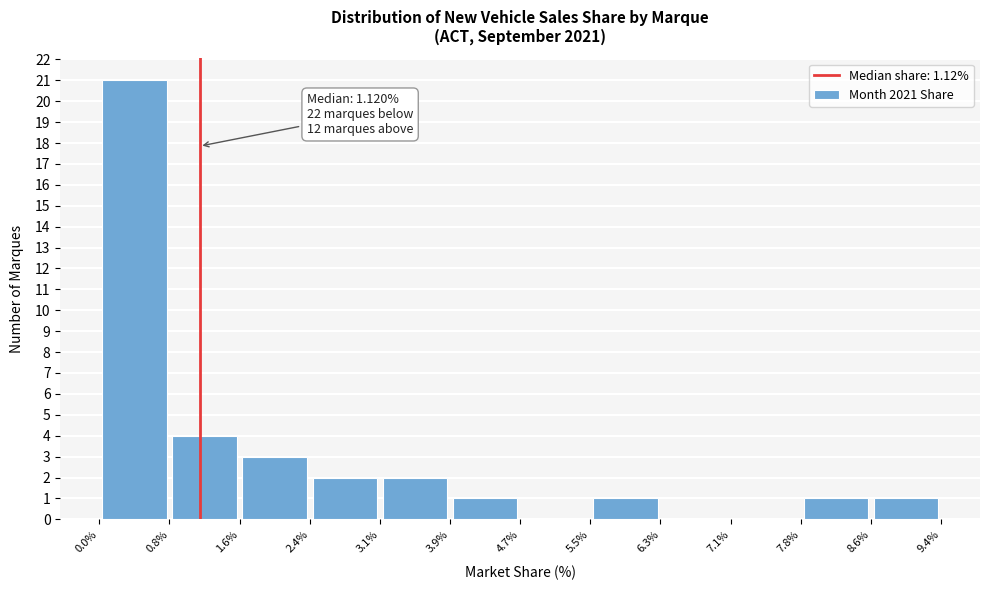

Which range on the x-axis has the tallest bar?

0.0% to 0.8%